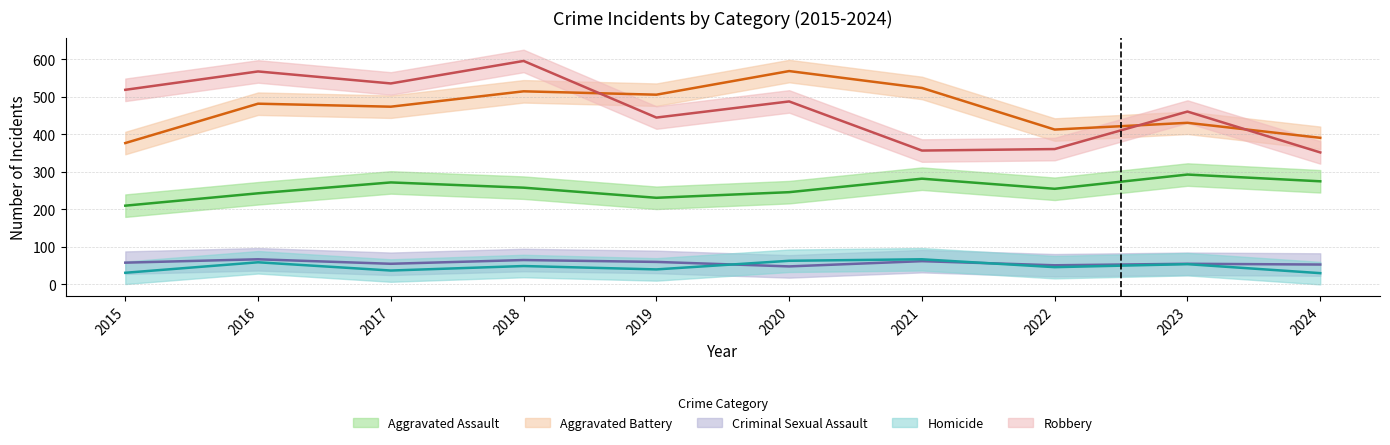

What value does the Aggravated Battery series have at 2015, to the nearest 5?

375